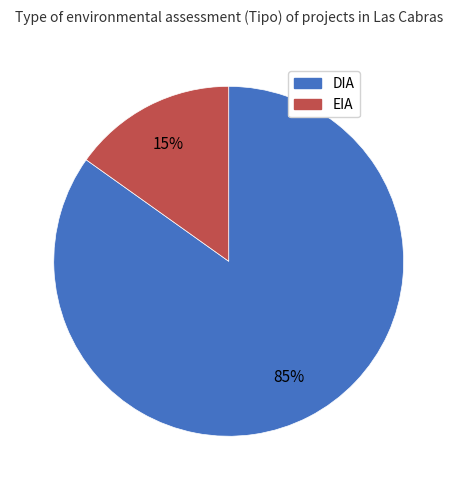

Between DIA and EIA, which is larger?

DIA